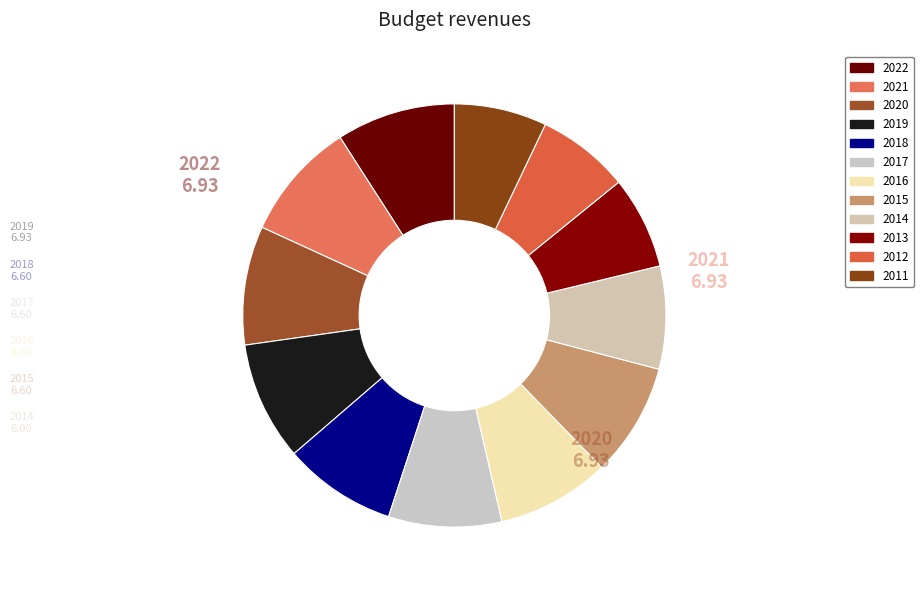

How many segments does this pie chart have?

12